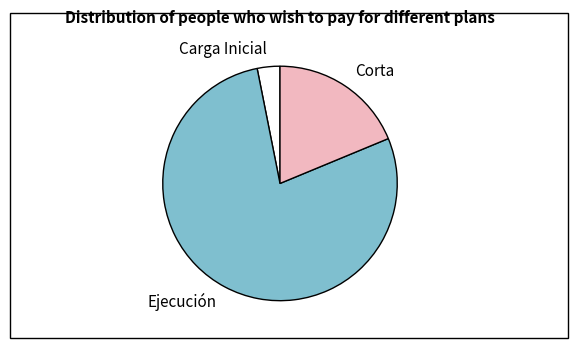

True or false: Carga Inicial accounts for 14% of the total.

False